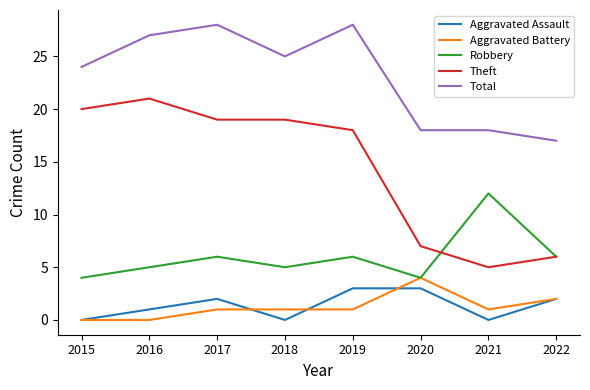

Is it true that Theft equals 7 at 2020?

True